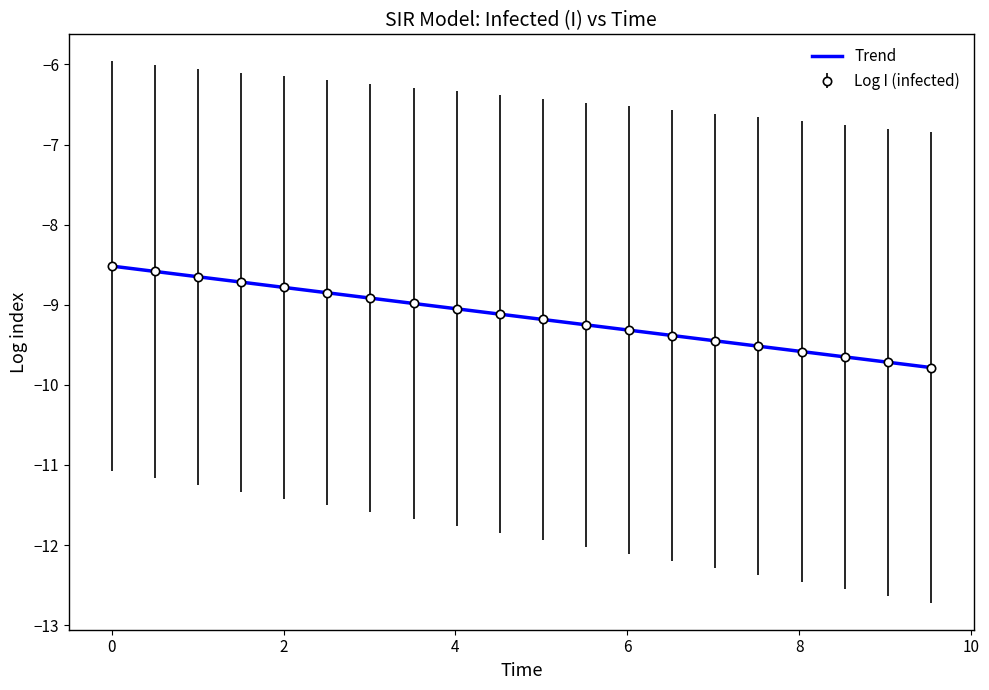

What is the maximum value shown in the chart?

-8.5